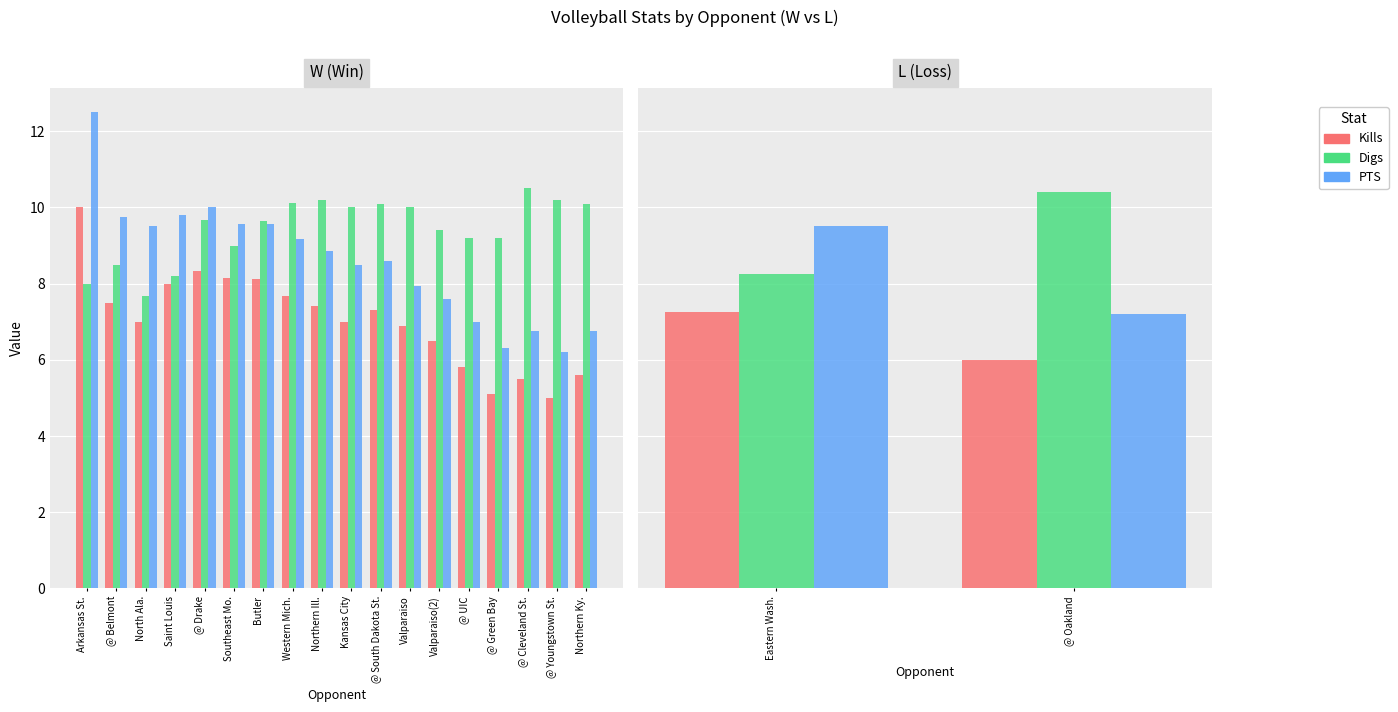

Rank the series by their average value, from lowest to highest.

Kills, PTS, Digs